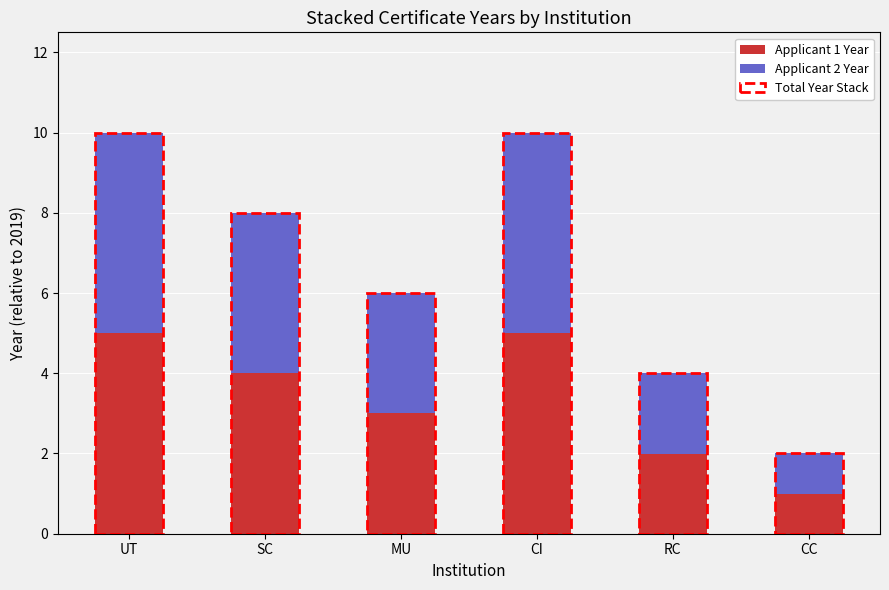

The value of Applicant 1 Year at SC is 2. True or false?

False